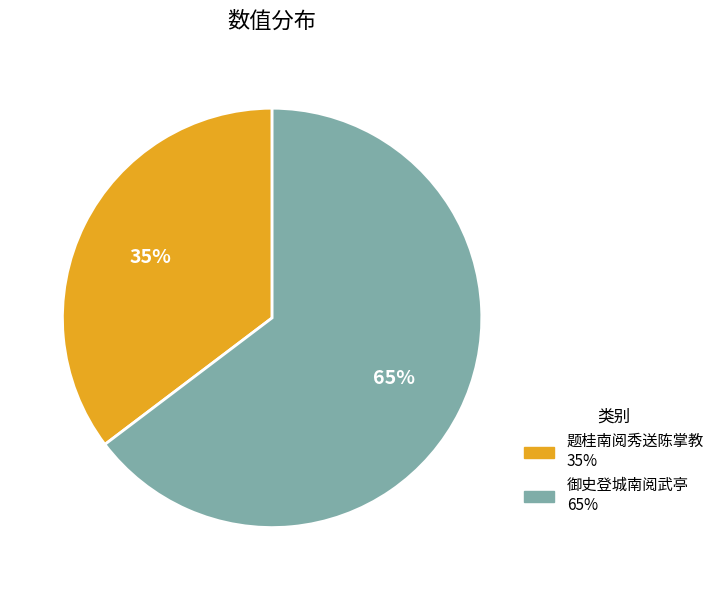

Is the sum of 御史登城南阅武亭 and 题桂南阅秀送陈掌教 greater than half?

Yes